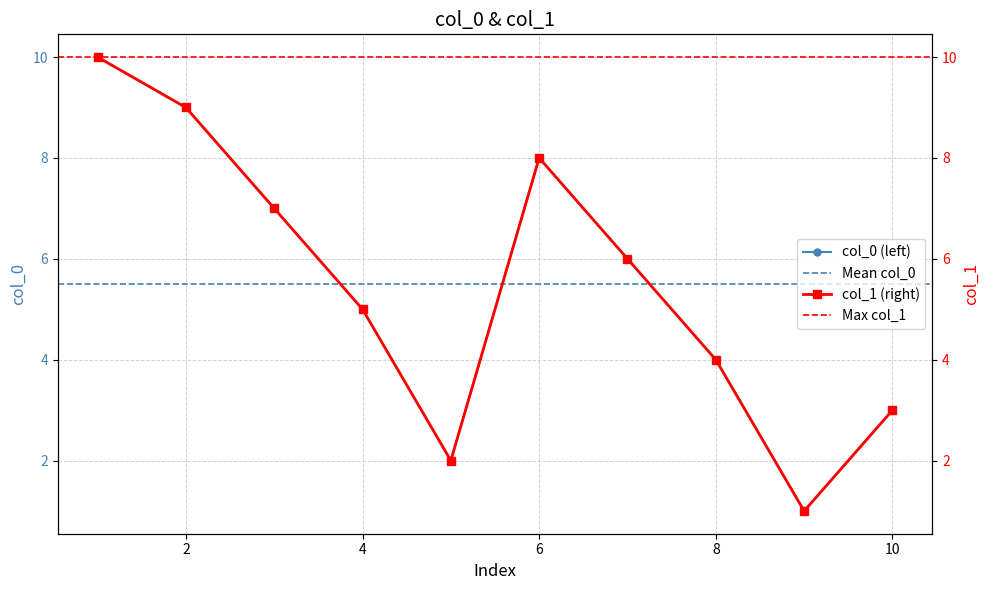

What value does the col_1 series have at 2?

9